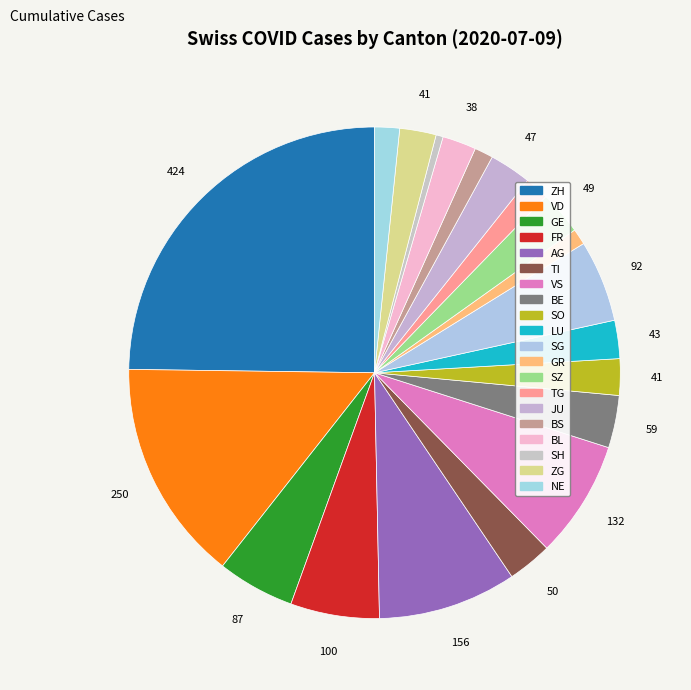

Does any single category account for the majority?

No